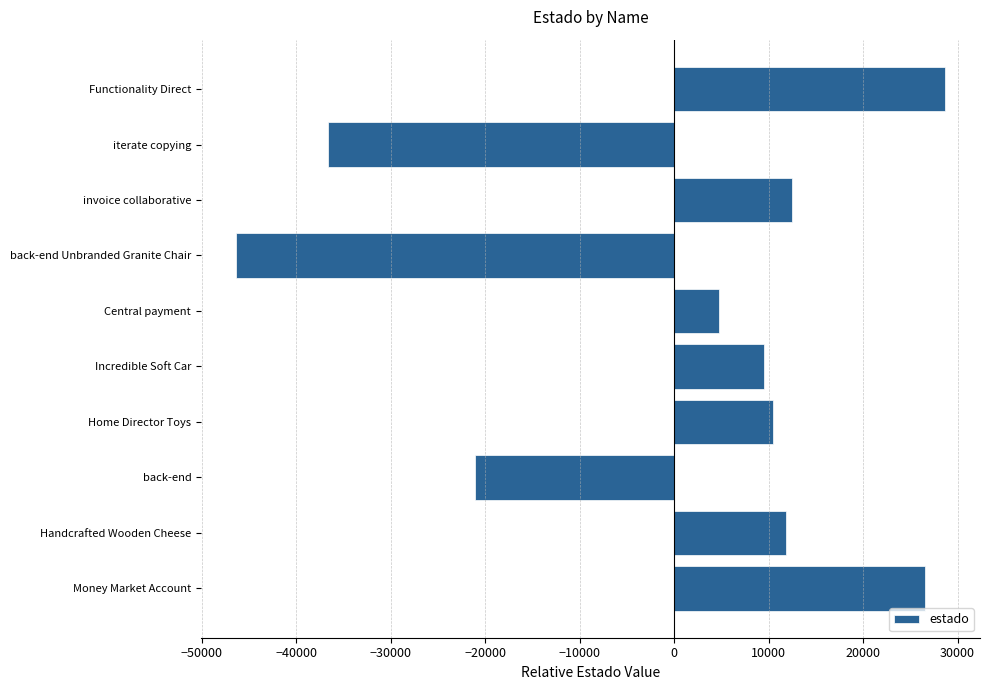

What is the change in value from Incredible Soft Car to back-end Unbranded Granite Chair?

-55815.0